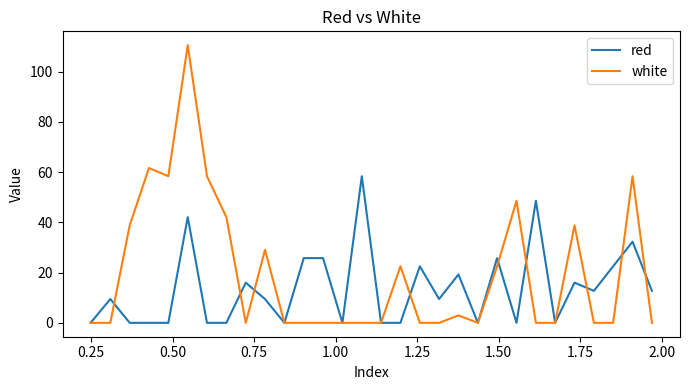

Is this an area chart (filled region under the line)?

No